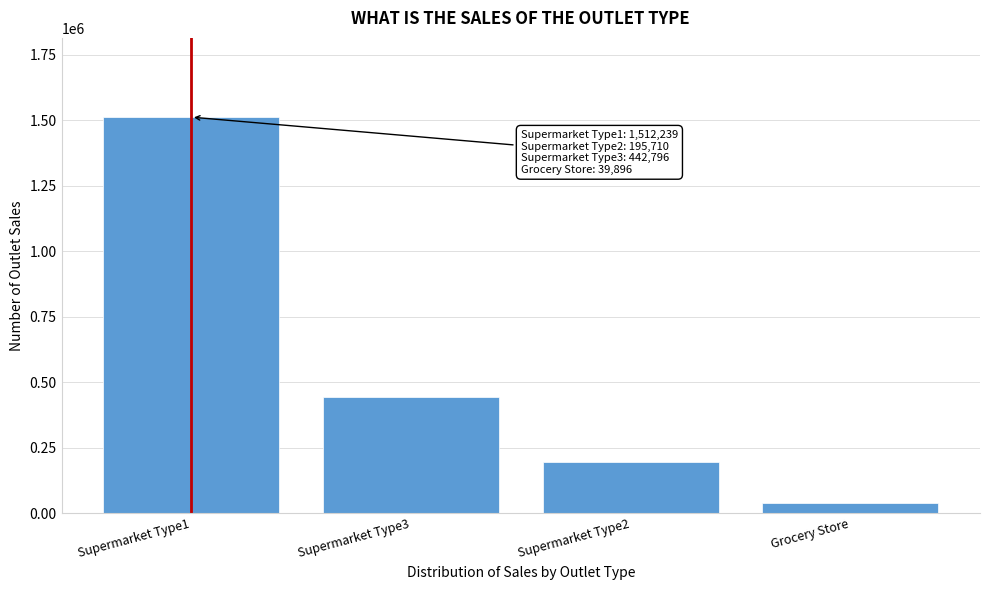

Reading left to right, what are all the values shown in this chart?

1512239	442796	195710	39896